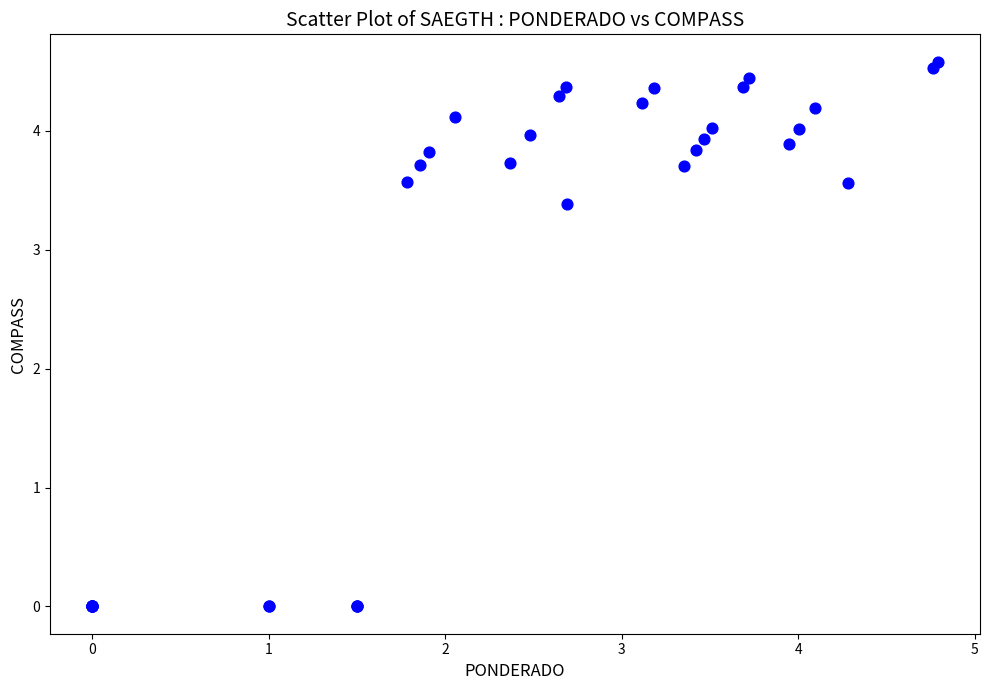

What Y value in the scatter plot is closest to 2?

3.4